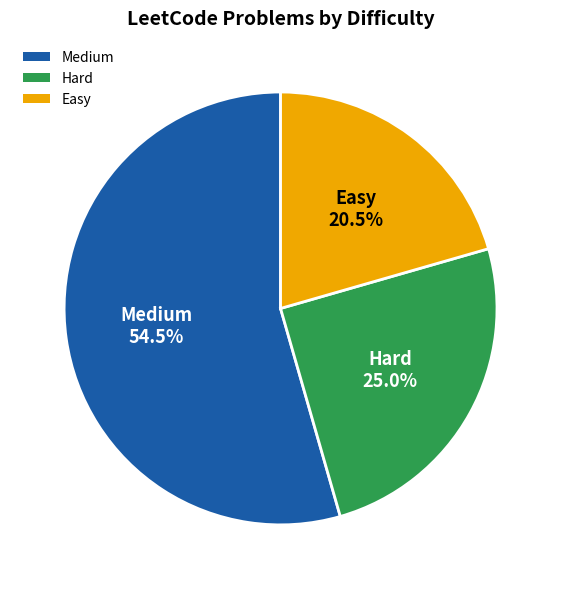

What is the ratio of the value at Hard to the value at Easy?

1.2